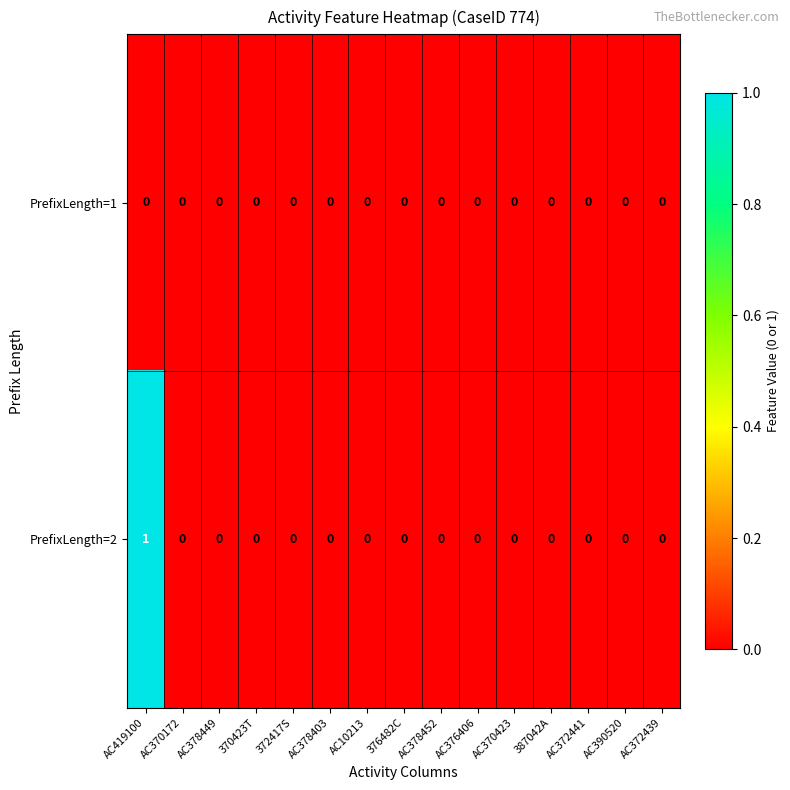

List the series in order of their peak value, highest first.

PrefixLength=2, PrefixLength=1